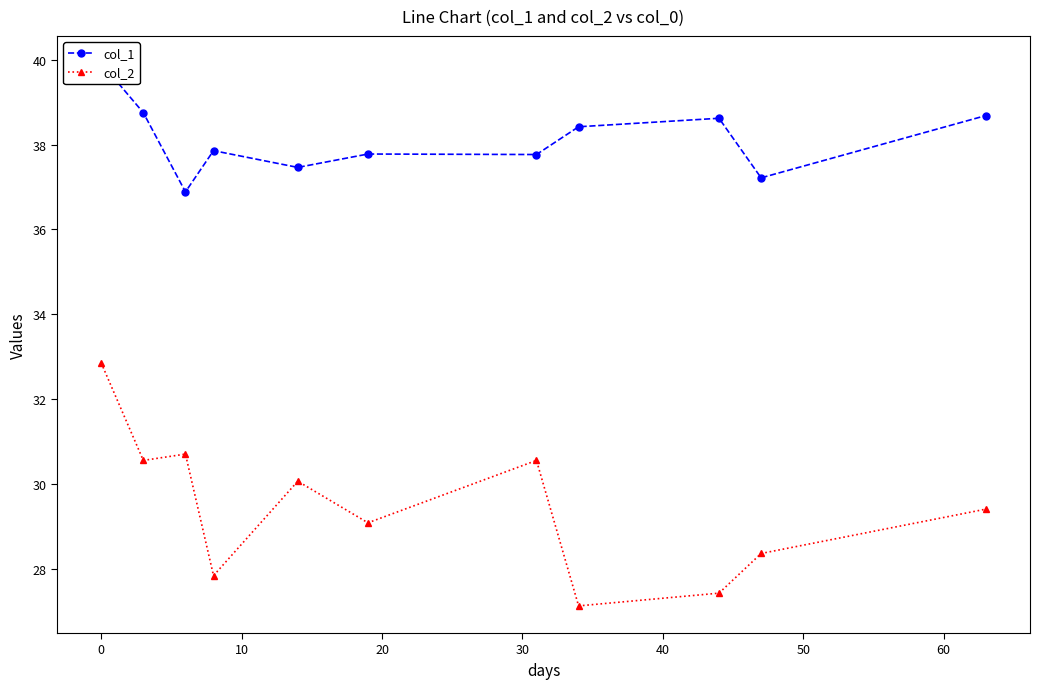

In col_1, how many points are lower than both neighbors (excluding endpoints)?

4